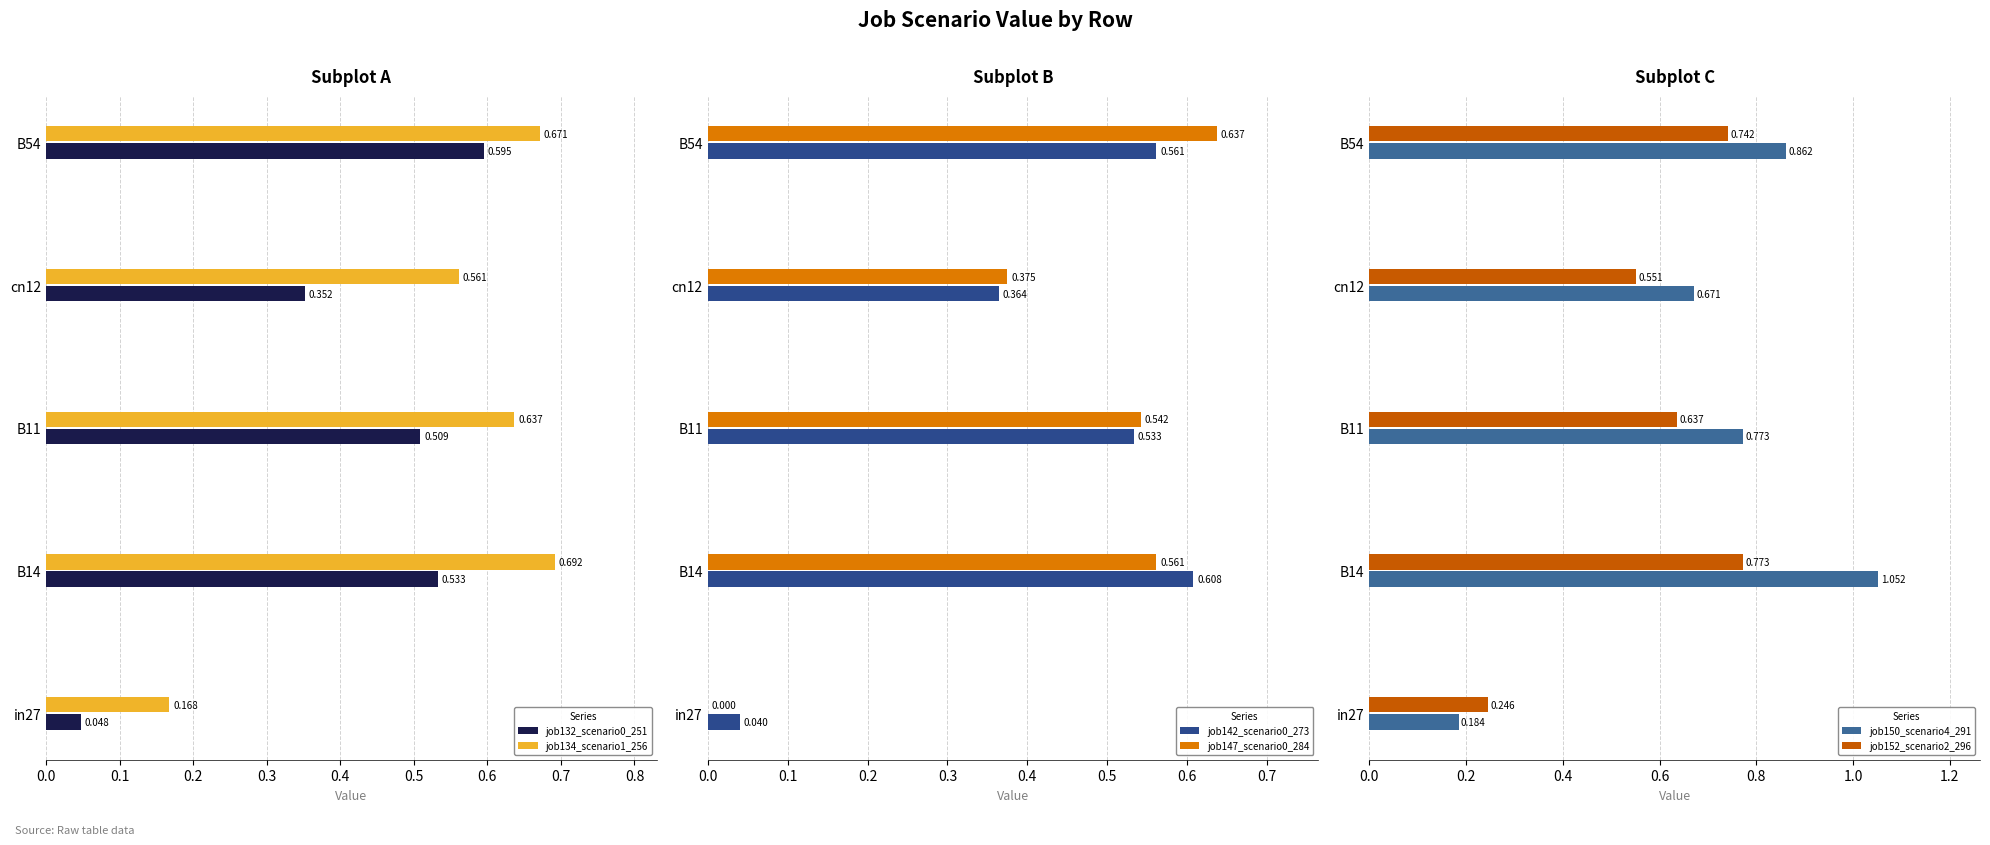

Is the value of job132_scenario0_251 at in27 greater than the value of job134_scenario1_256 at cn12?

No